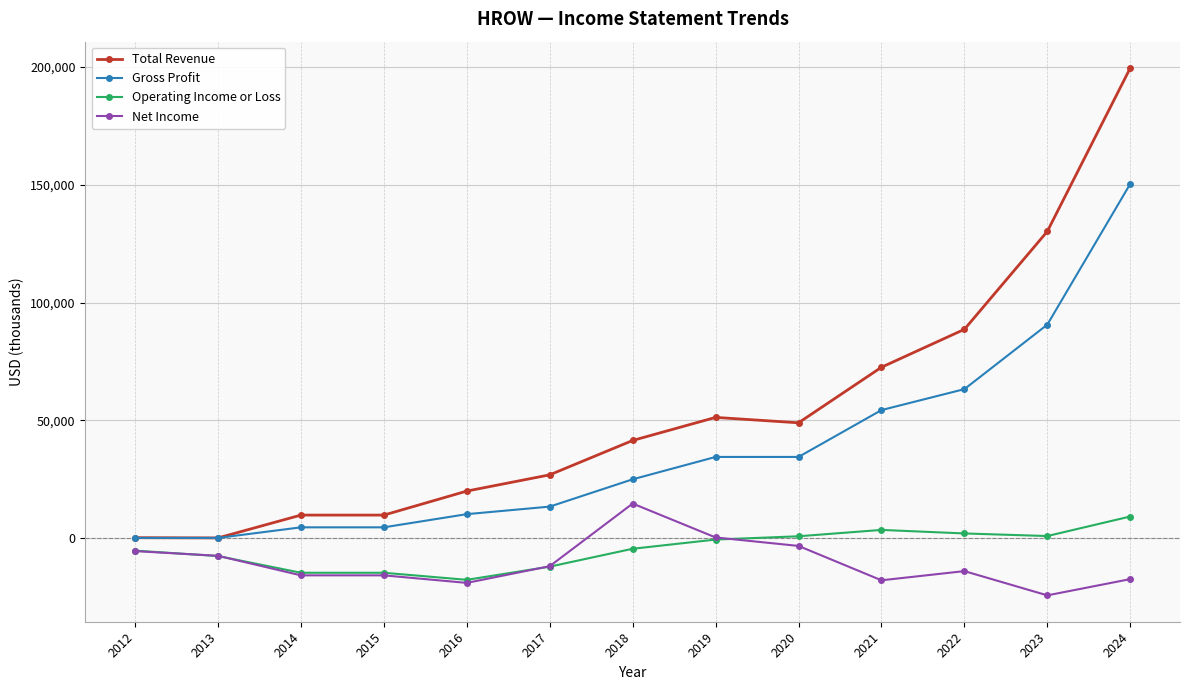

True or false: Gross Profit and Operating Income or Loss intersect in this chart.

False